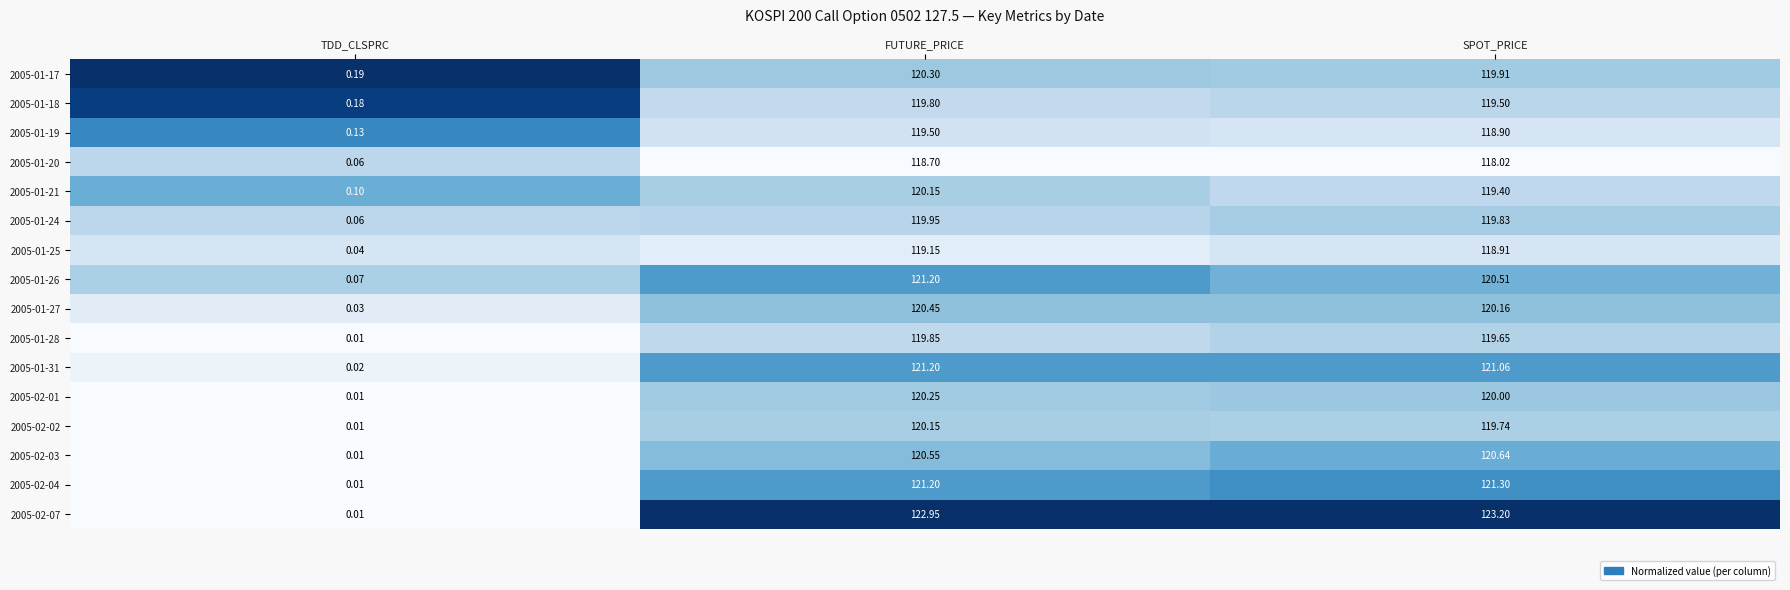

What is the difference between the highest and lowest values at SPOT_PRICE?

5.2